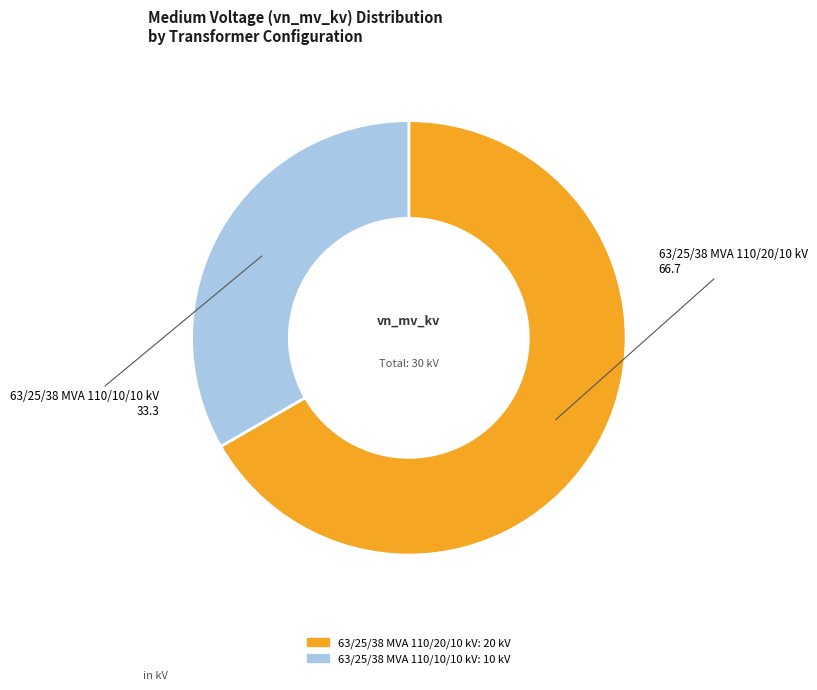

Is the sum of 63/25/38 MVA 110/20/10 kV and 63/25/38 MVA 110/10/10 kV greater than half?

Yes